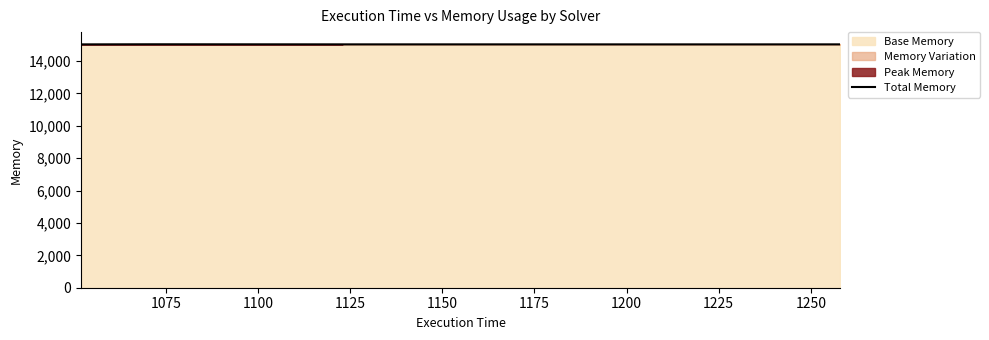

The chart shows a value of 20289 at 1225. True or false?

False